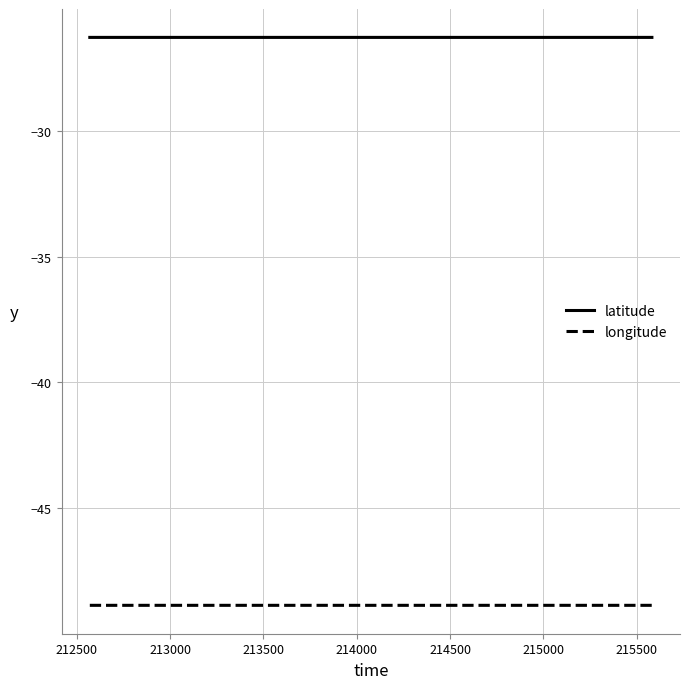

What is the minimum value shown in the chart?

-48.8